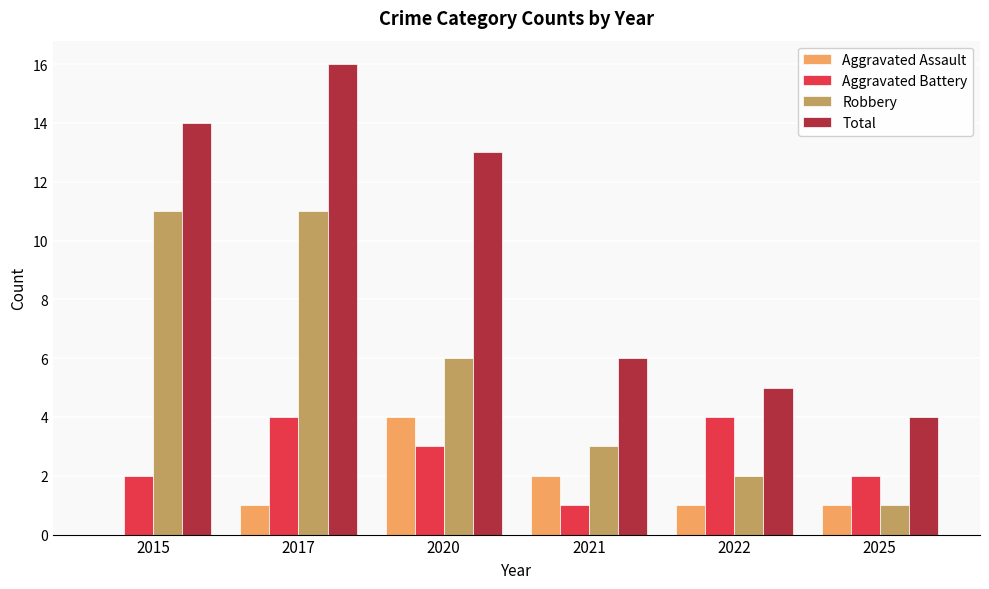

How many data points does each series have?

6